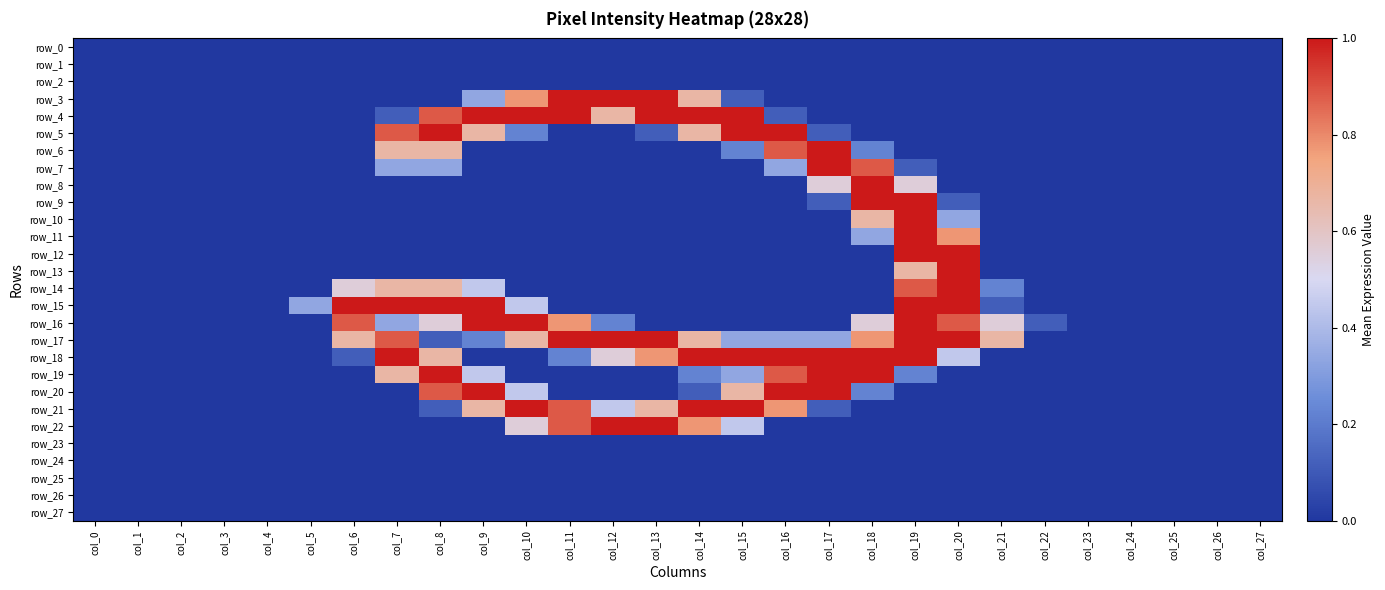

The value of row_14 at col_7 is 0.7. True or false?

True